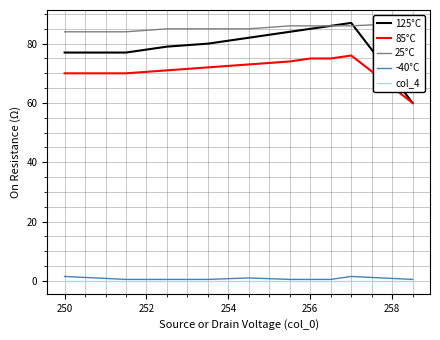

Which series has the largest total across all categories?

25°C